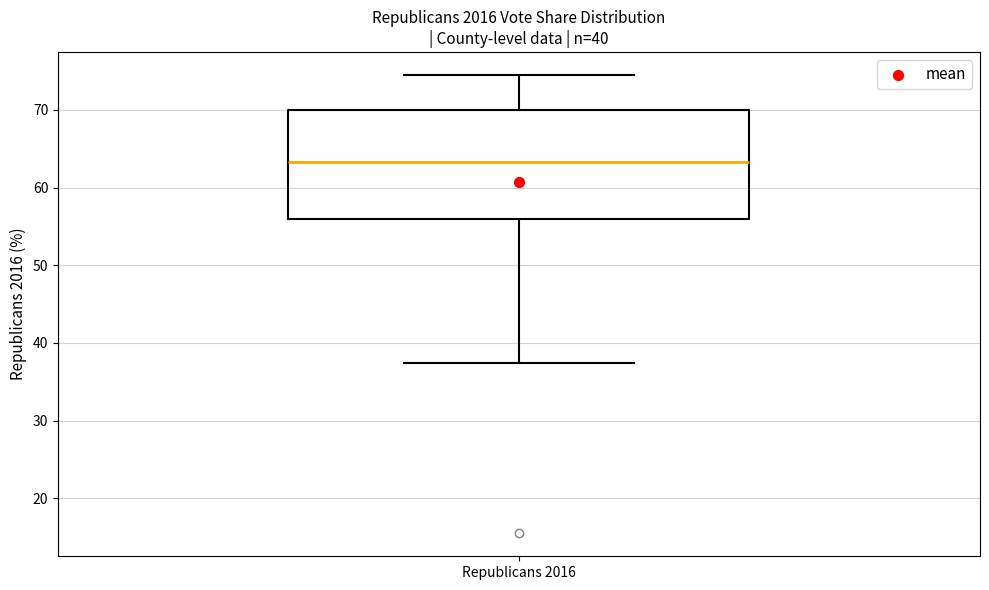

Transcribe this box plot: give where the median line is, the range the box spans, and where the two whiskers end, as read against the y-axis. The values are not printed on the chart, so give them approximately, as read against the axis.

median 63, box 56 to 70, whiskers 37 to 74